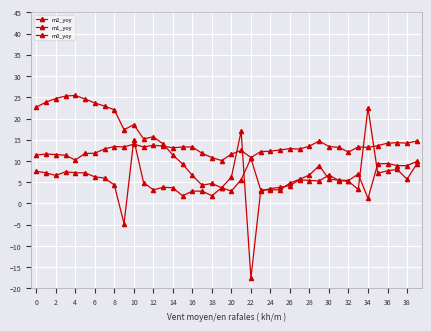

Count the number of data series in this chart.

3